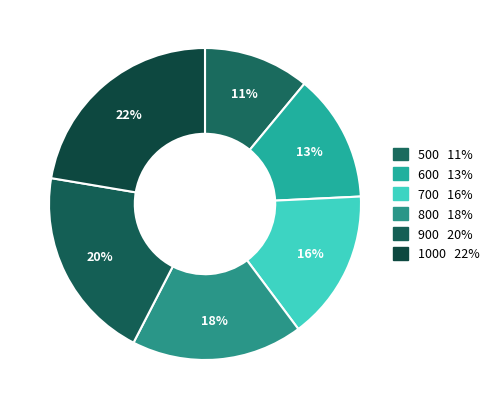

To the nearest percent, what portion does 1000 represent?

22%